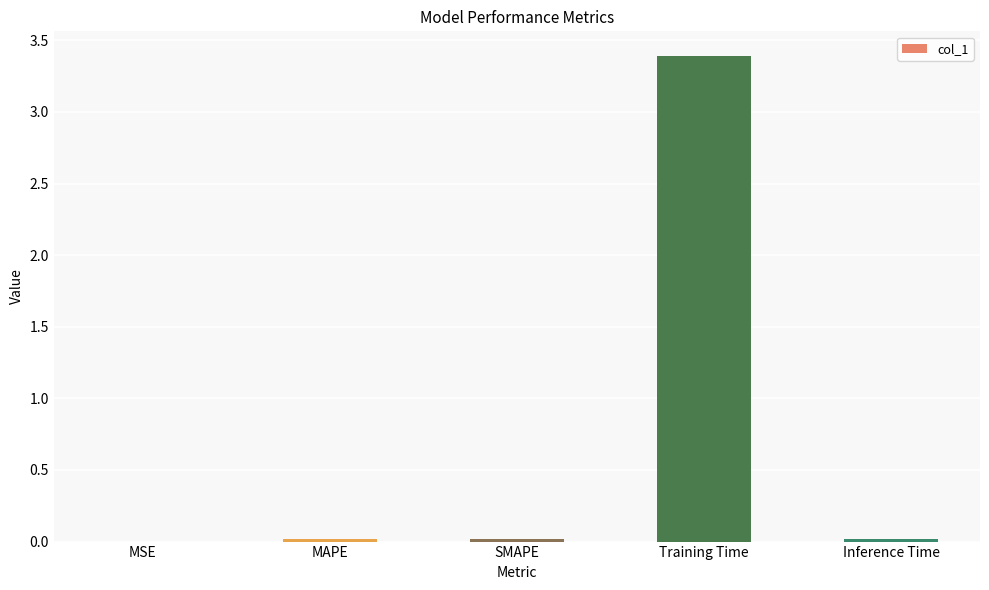

Which label corresponds to the largest value in the chart?

Training Time